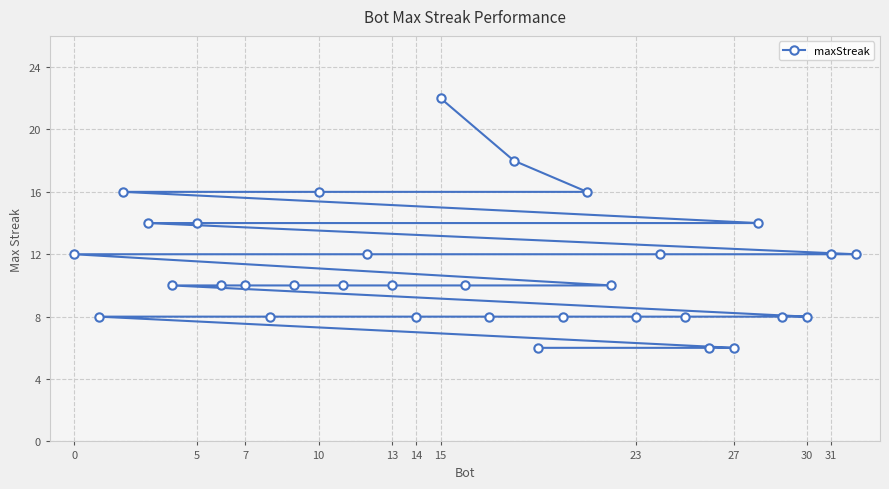

What value does the data have at 27, to the nearest 5?

5